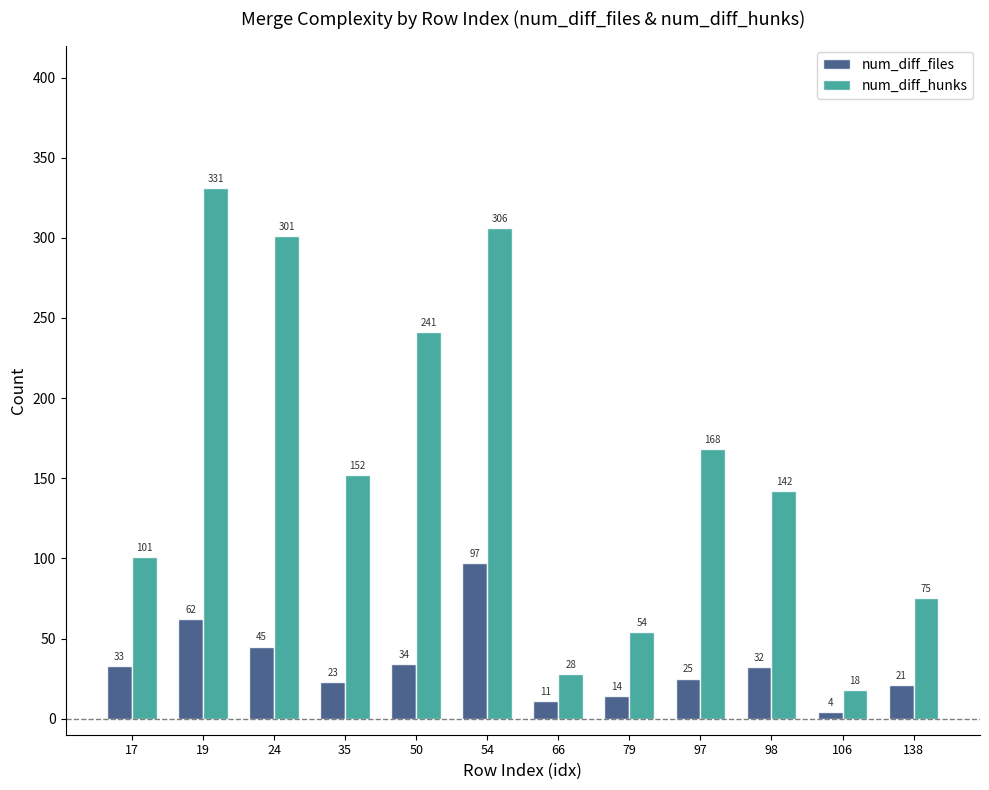

At 50, list the series in order from largest to smallest.

num_diff_hunks, num_diff_files